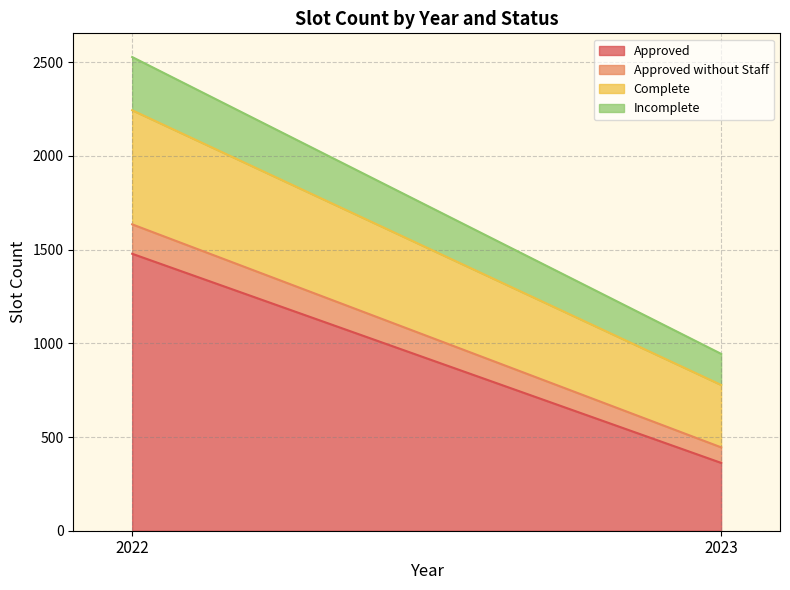

The value of Complete at 2022 is 875. True or false?

False